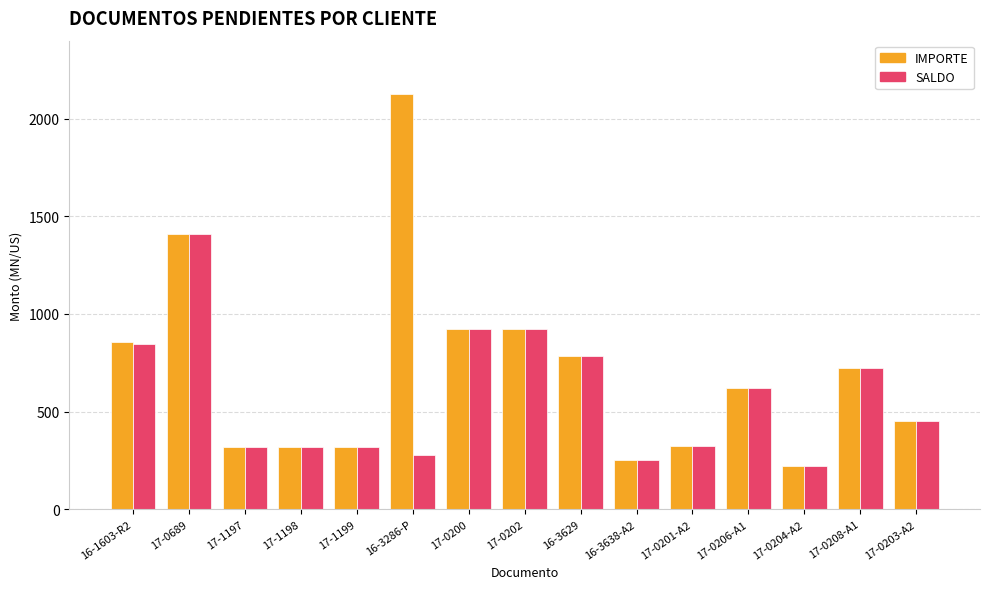

How many series are shown in this chart?

2